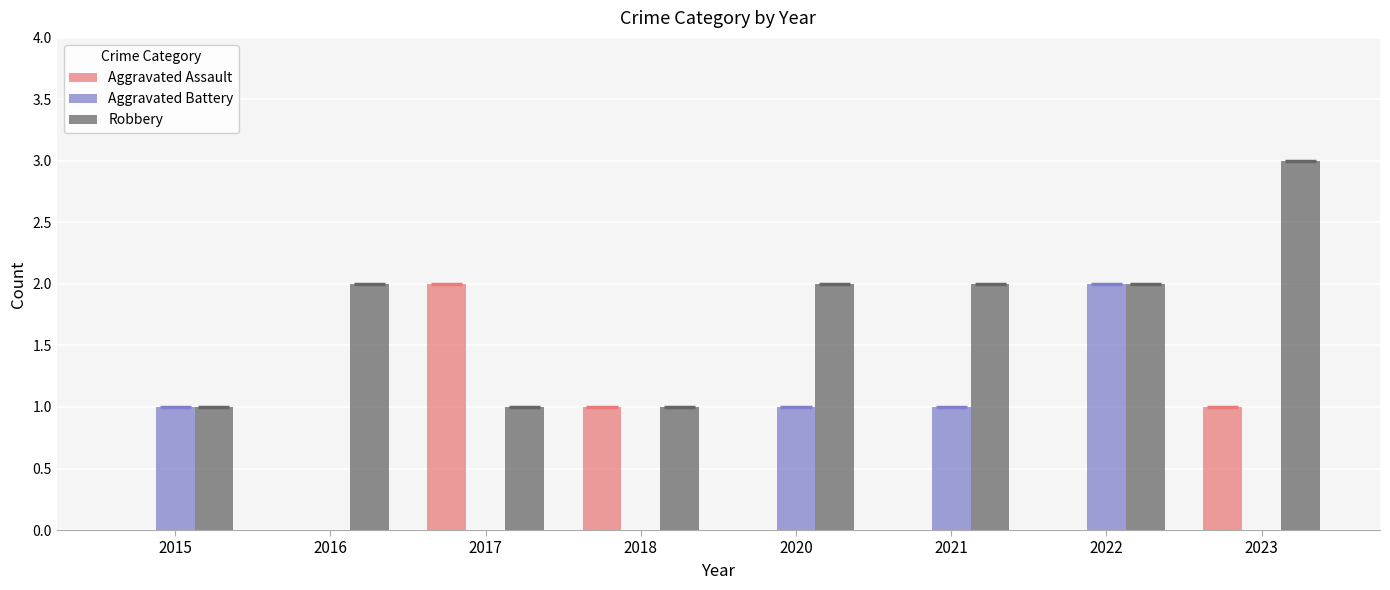

Between 2017 and 2020, which series saw the biggest shift?

Aggravated Assault